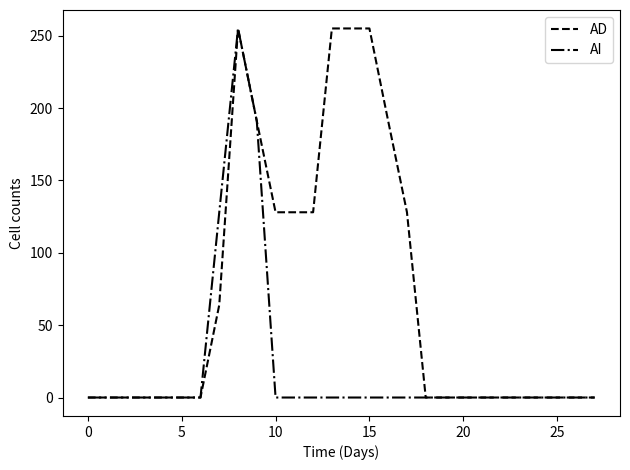

What is the maximum value shown in the chart?

255